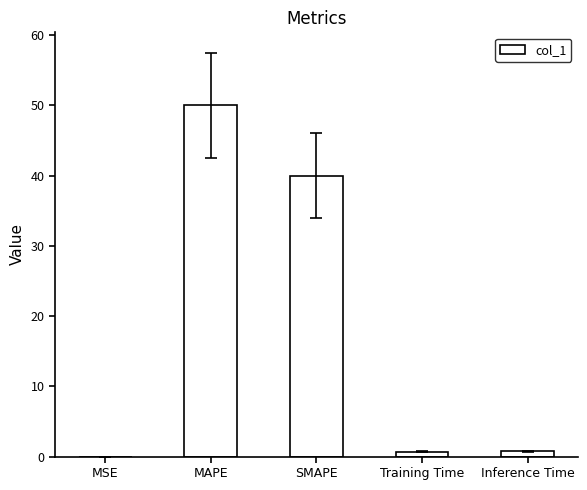

True or false: the data shows 18.9 at MAPE.

False